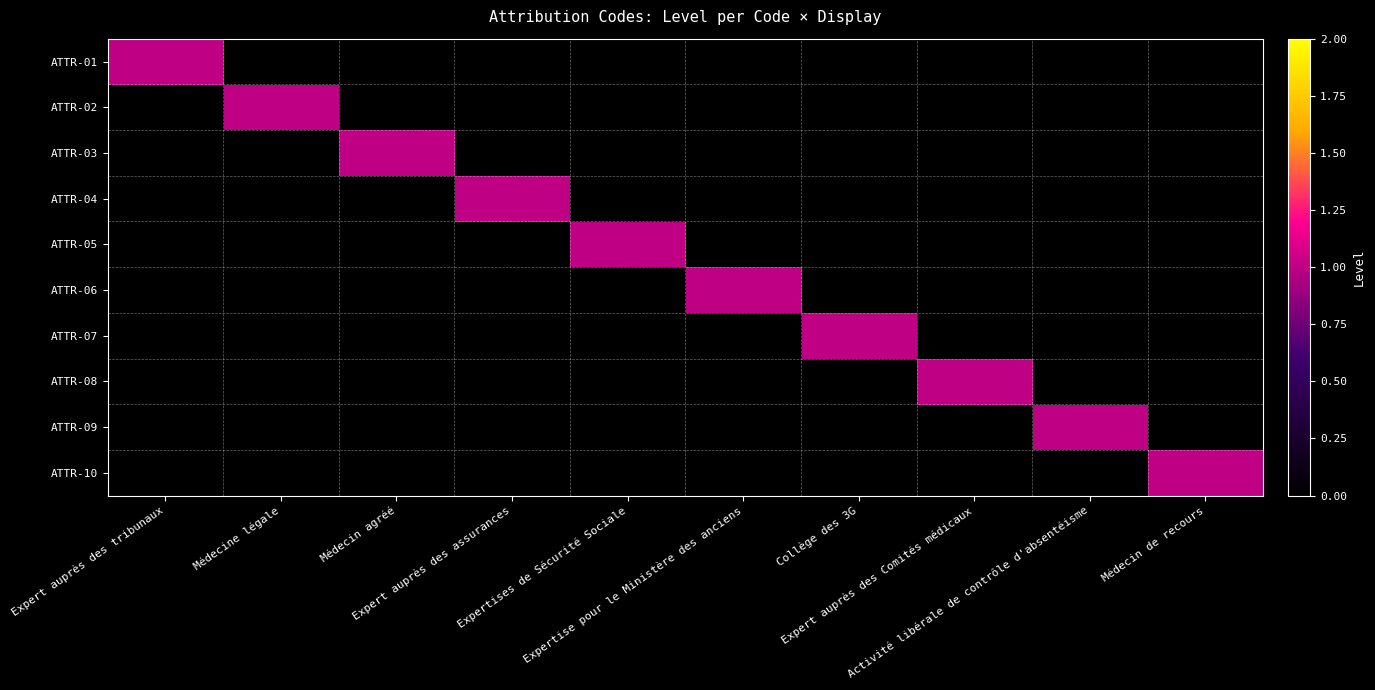

At Expert auprès des tribunaux, list the series in order from largest to smallest.

ATTR-01, ATTR-02, ATTR-03, ATTR-04, ATTR-05, ATTR-06, ATTR-07, ATTR-08, ATTR-09, ATTR-10